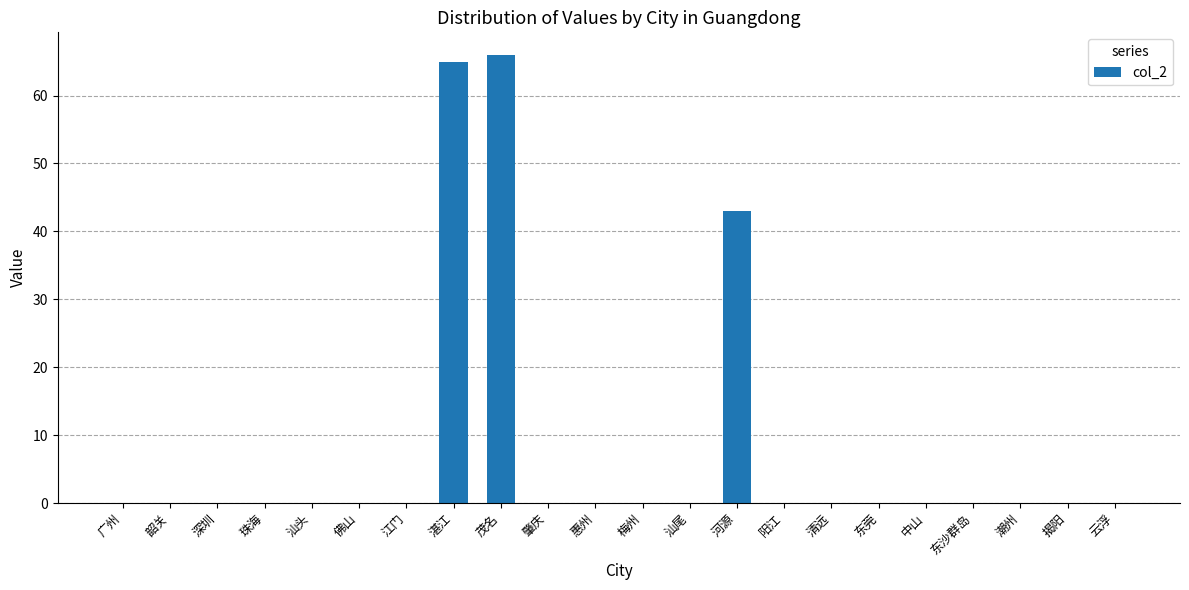

Reading left to right, what are all the values shown in this chart?

0	0	0	0	0	0	0	65	66	0	0	0	0	43	0	0	0	0	0	0	0	0